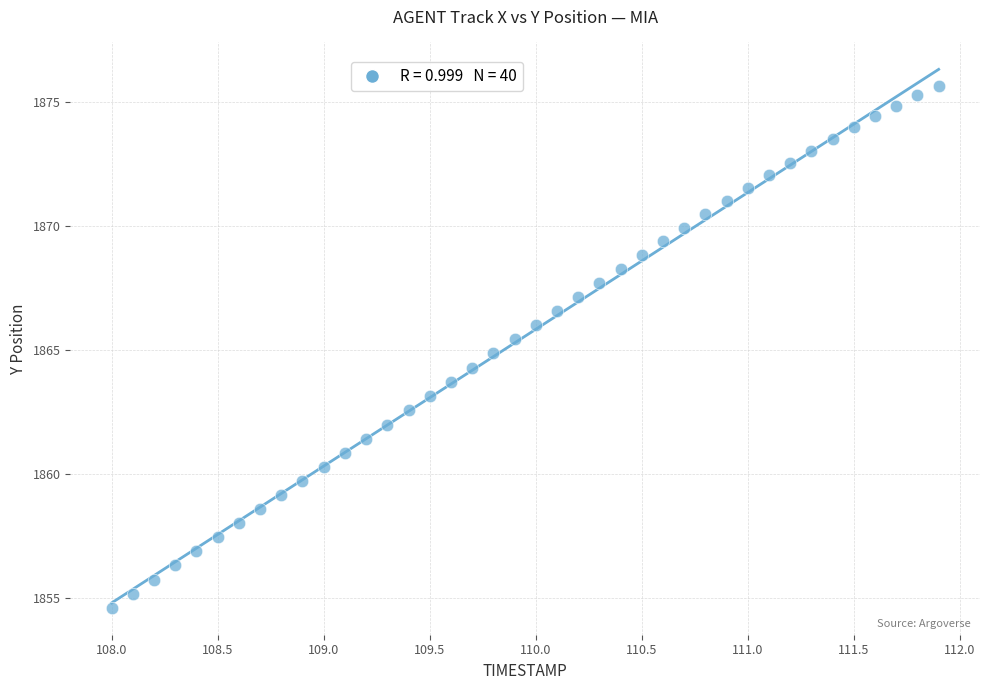

What is the range of X values (max minus min)?

3.9